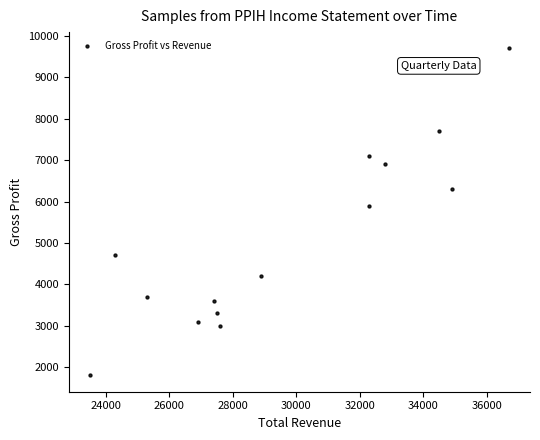

What Y value in the scatter plot is closest to 5750?

5900